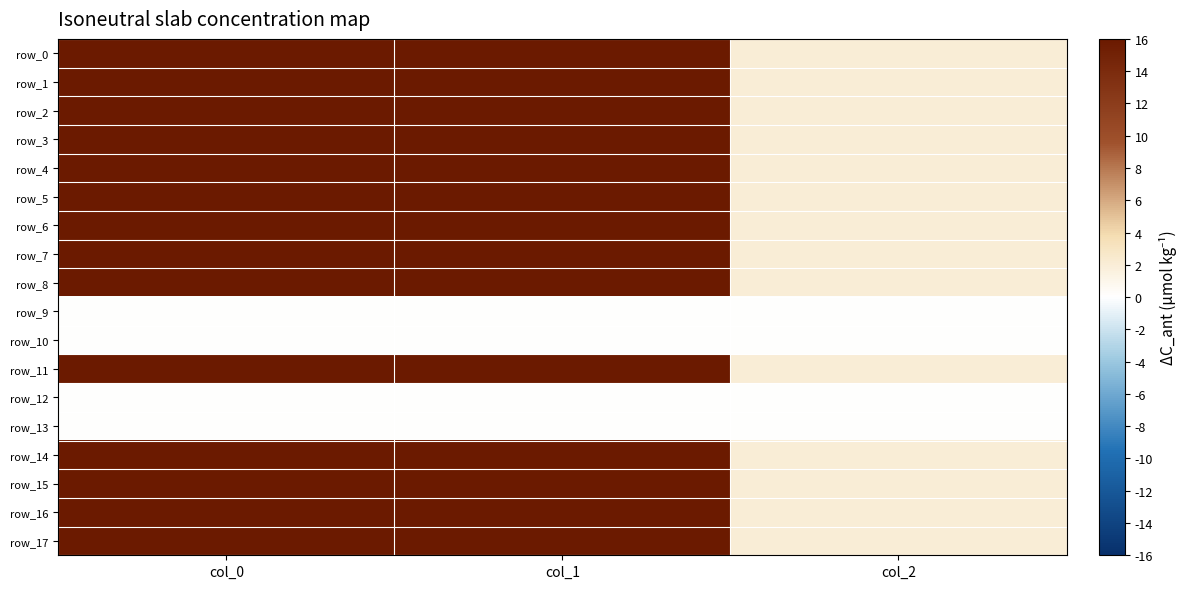

What is the maximum value shown in the chart?

1326.7